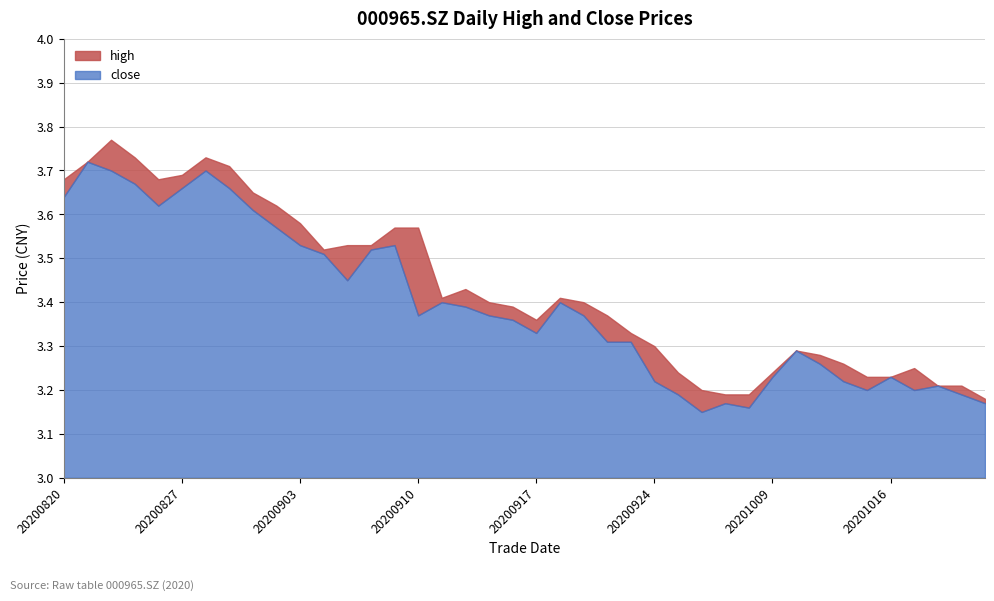

Read the high value at 20200916.

3.4